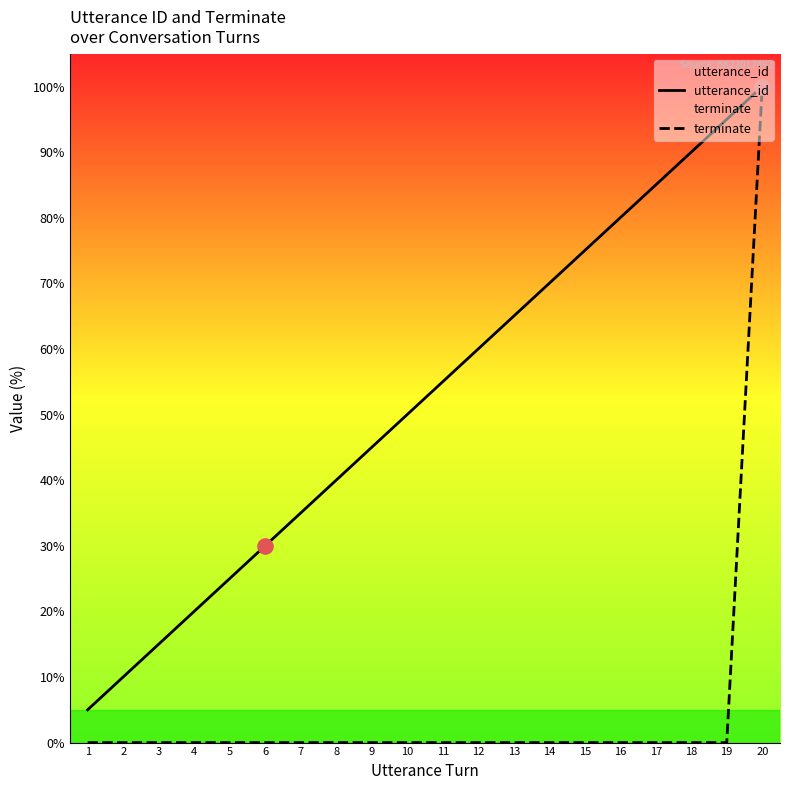

At which category is the sum across all series the highest?

20